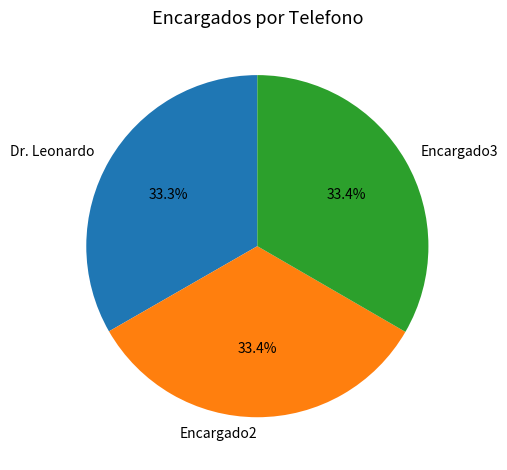

Combined, what portion of the pie is Dr. Leonardo and Encargado3?

66.6%